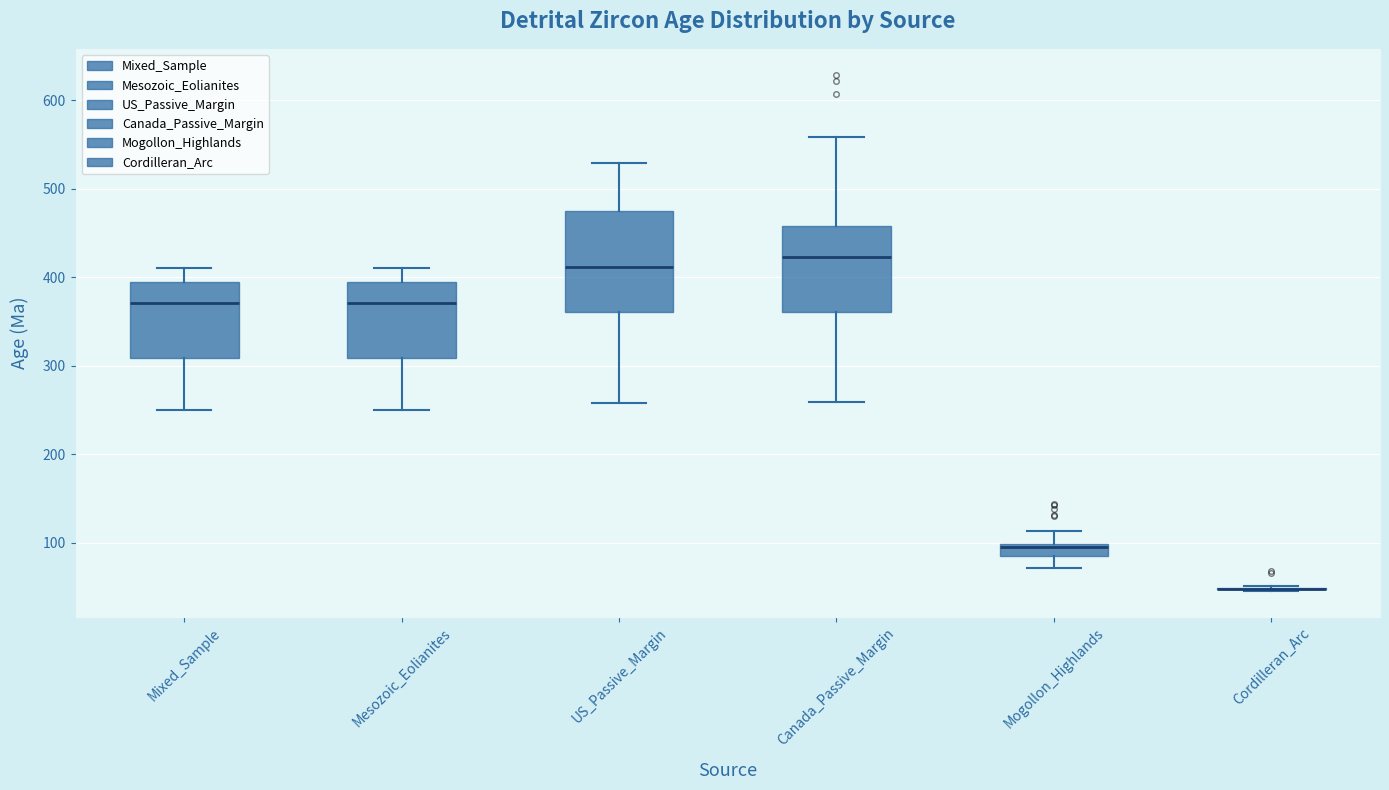

Which box is the tallest, from its lower edge to its upper edge?

US_Passive_Margin